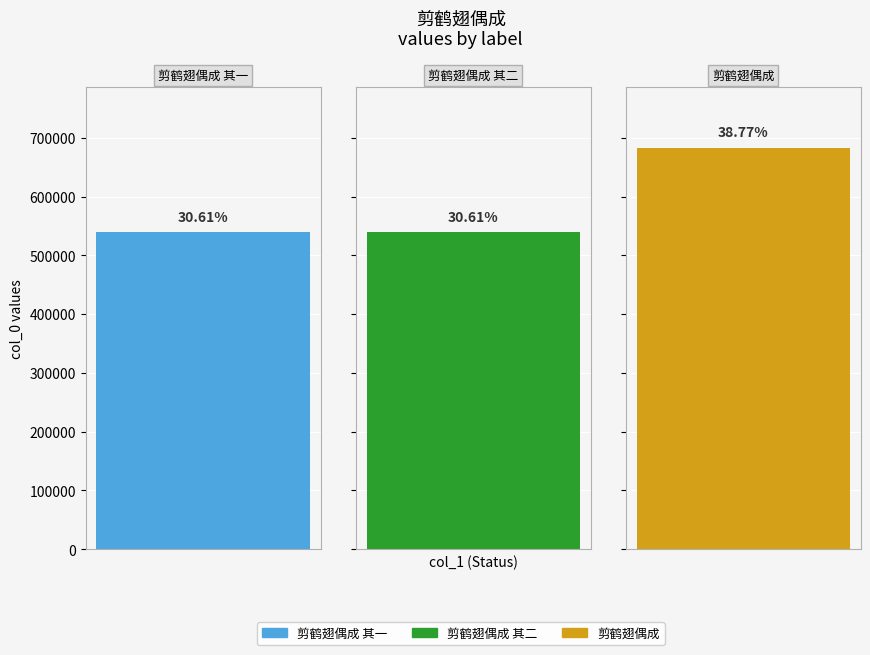

What value does the data have at 剪鹤翅偶成 其一, to the nearest 100?

539900